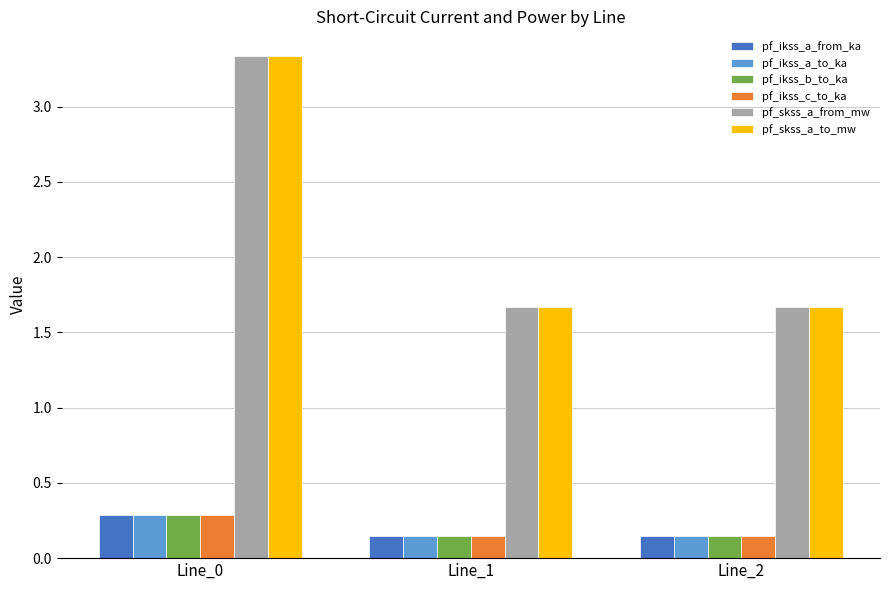

What is the difference between the highest and lowest values at Line_0?

3.0